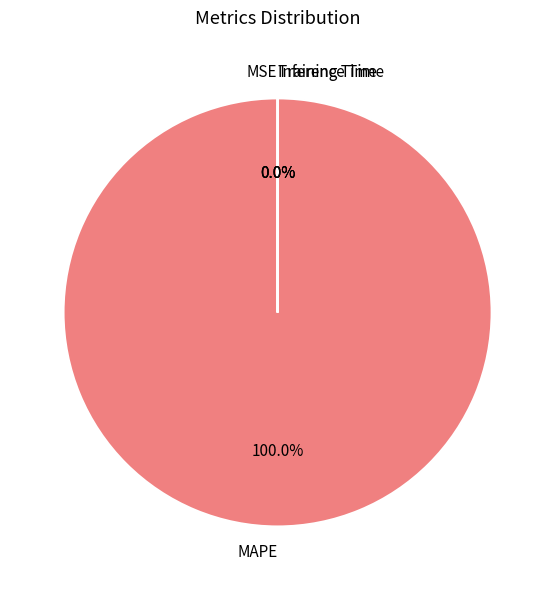

Which slice is the largest?

MAPE